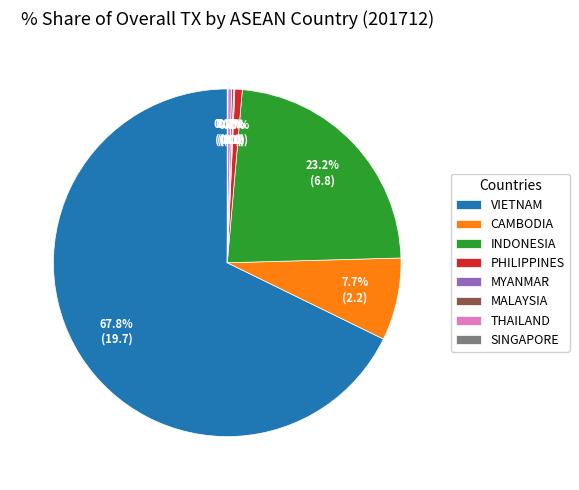

Is THAILAND the majority of the pie?

No